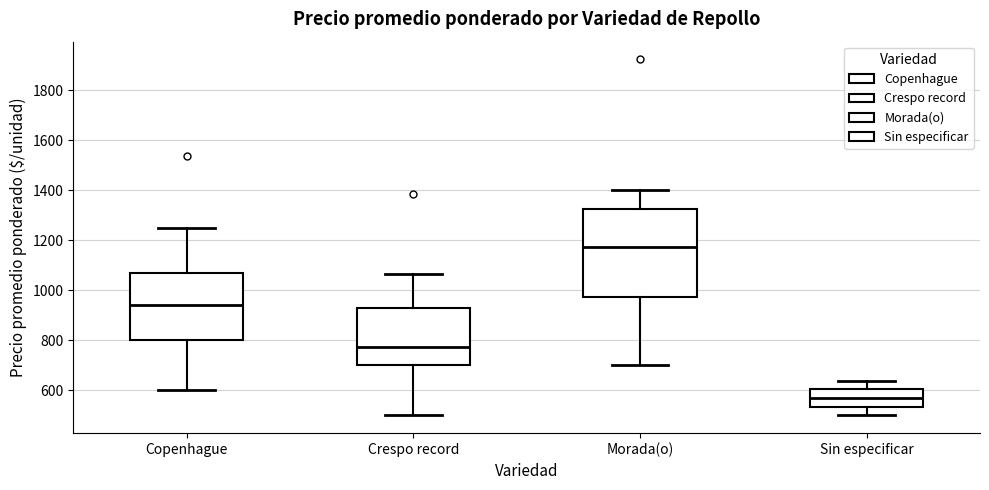

Reading left to right, read every box against the y-axis: the position of its median line, the range the box covers, and the ends of its whiskers. The values are not printed on the chart, so give them approximately, as read against the axis.

Copenhague: median 940, box 800 to 1060, whiskers 600 to 1260
Crespo record: median 780, box 700 to 920, whiskers 500 to 1060
Morada(o): median 1180, box 980 to 1320, whiskers 700 to 1400
Sin especificar: median 560, box 540 to 600, whiskers 500 to 640